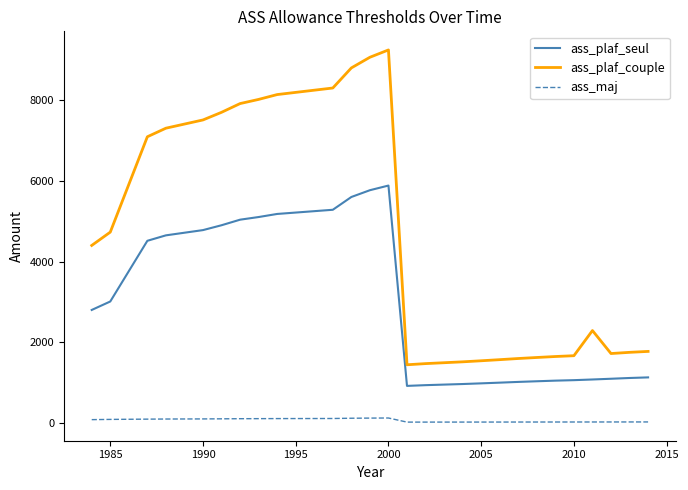

Count the number of data series in this chart.

3